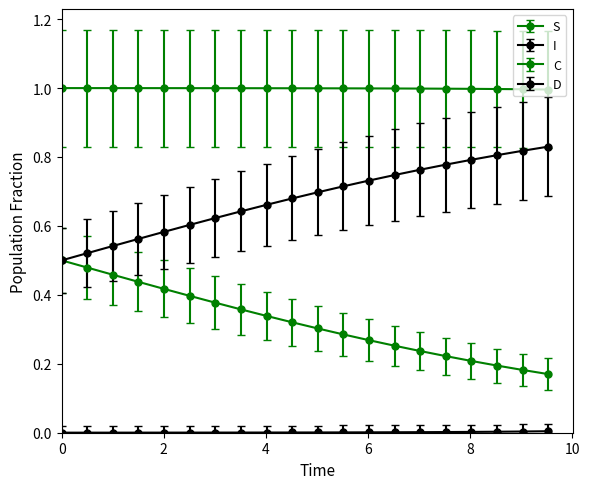

What is the sum of all S values?

20.0